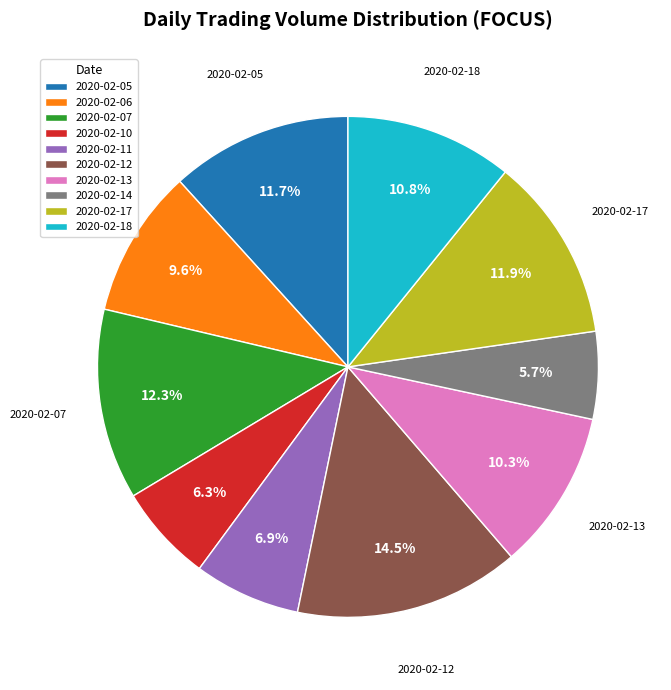

Which category has the smallest portion of the pie?

2020-02-14